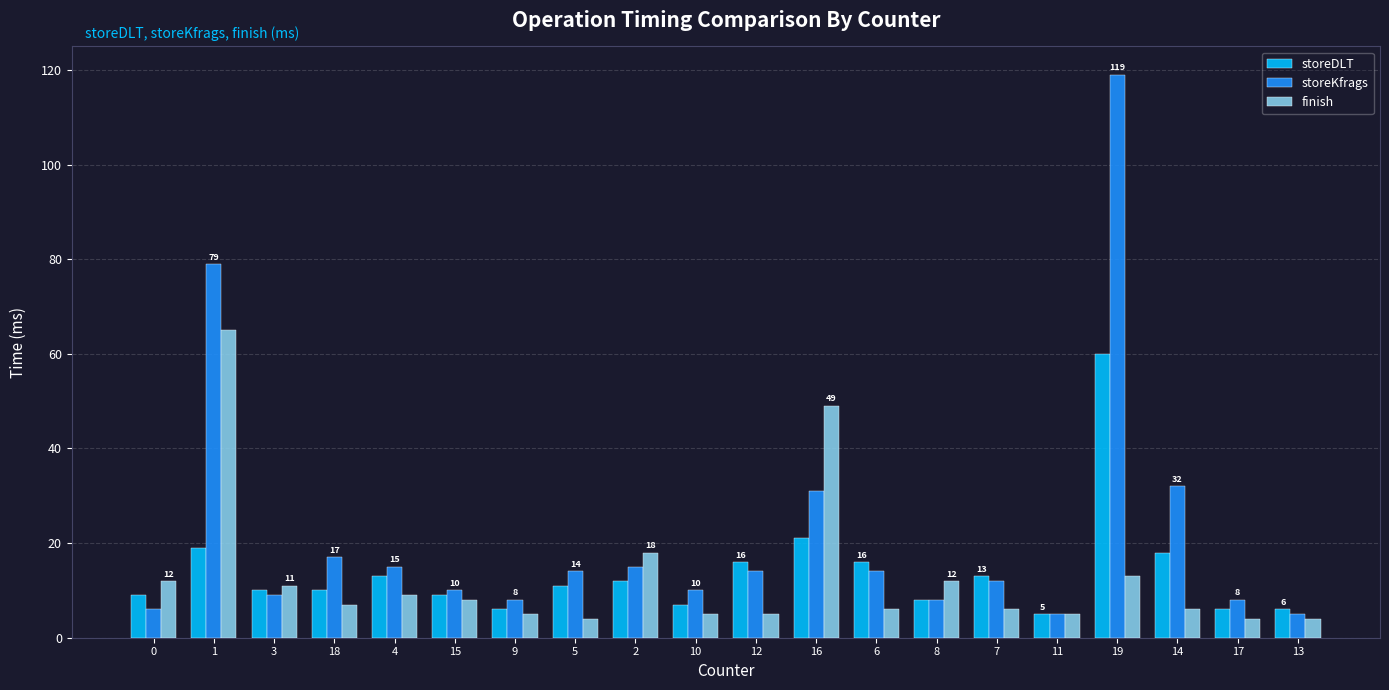

Which series has the largest range (max minus min)?

storeKfrags